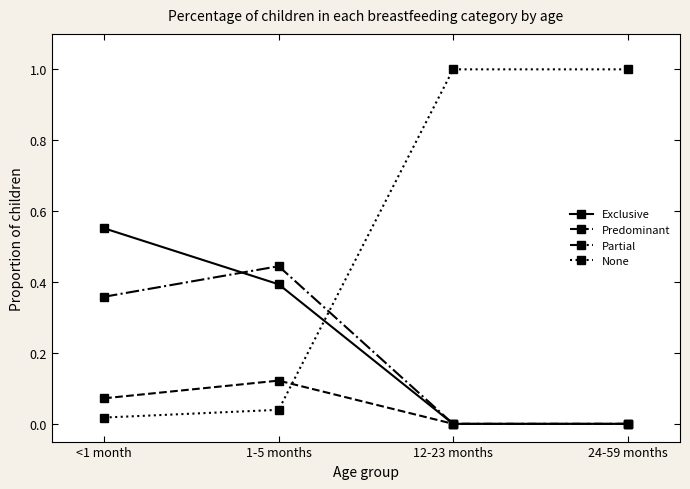

What is the difference between the highest and lowest values at <1 month?

0.5